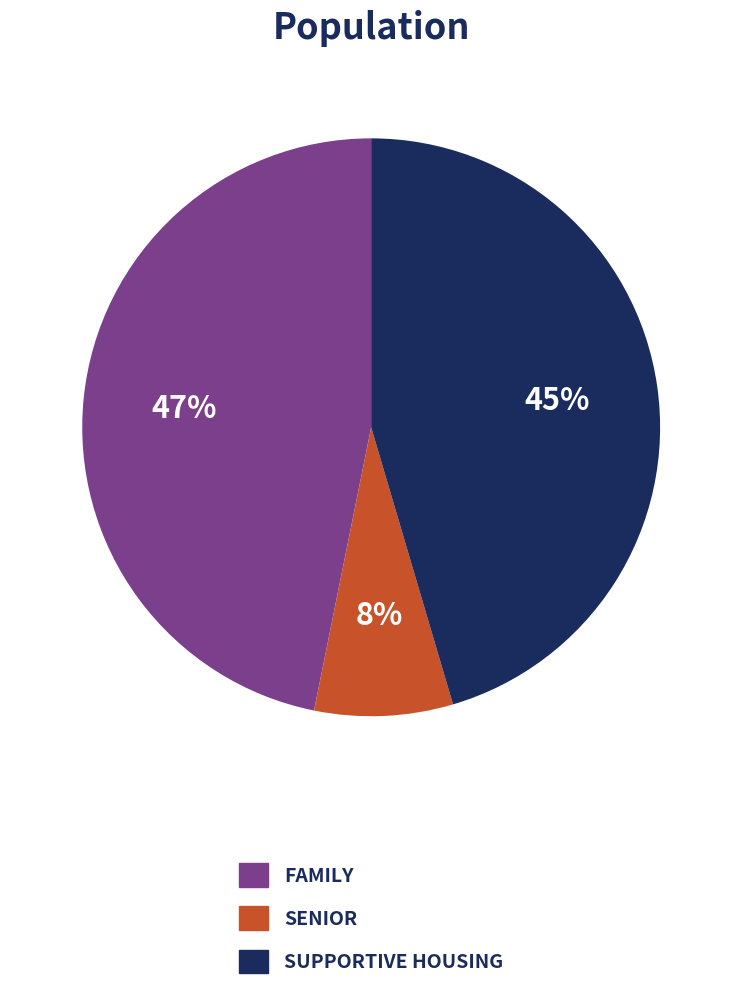

Rank the categories by value from highest to lowest.

FAMILY, SUPPORTIVE HOUSING, SENIOR